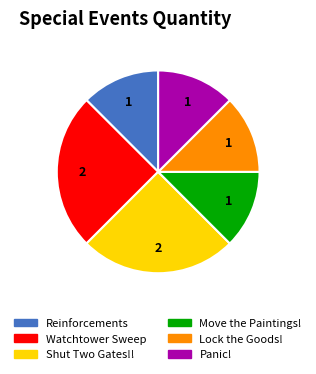

How many segments does this pie chart have?

6